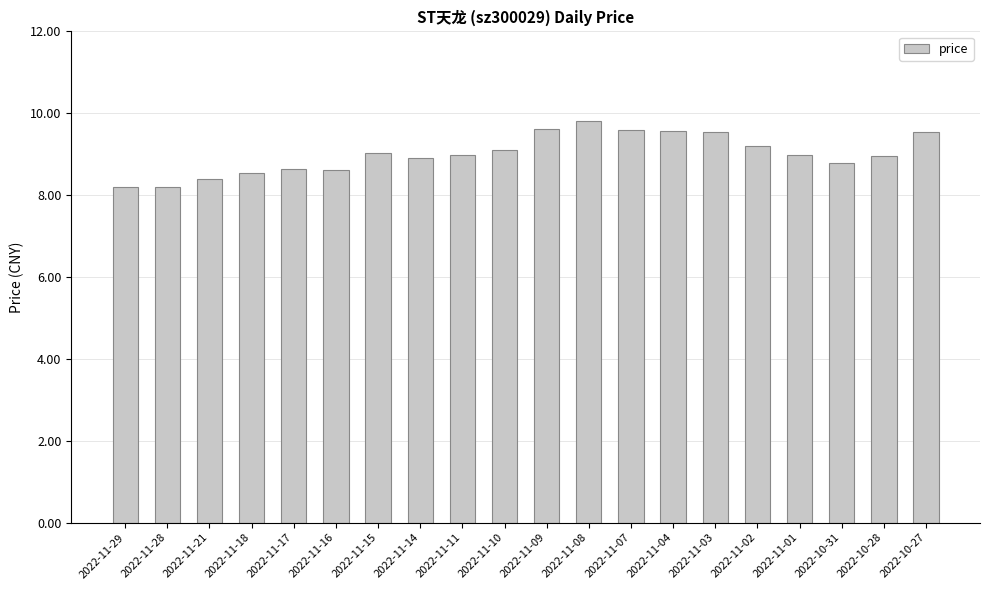

What is the difference between the maximum and minimum values?

1.6